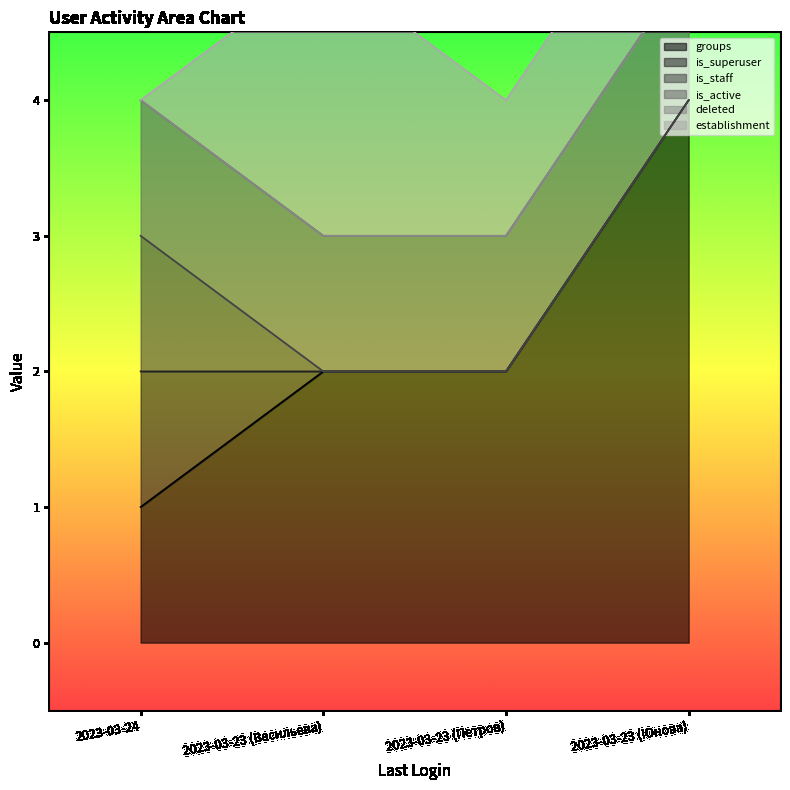

How many series are shown in this chart?

6